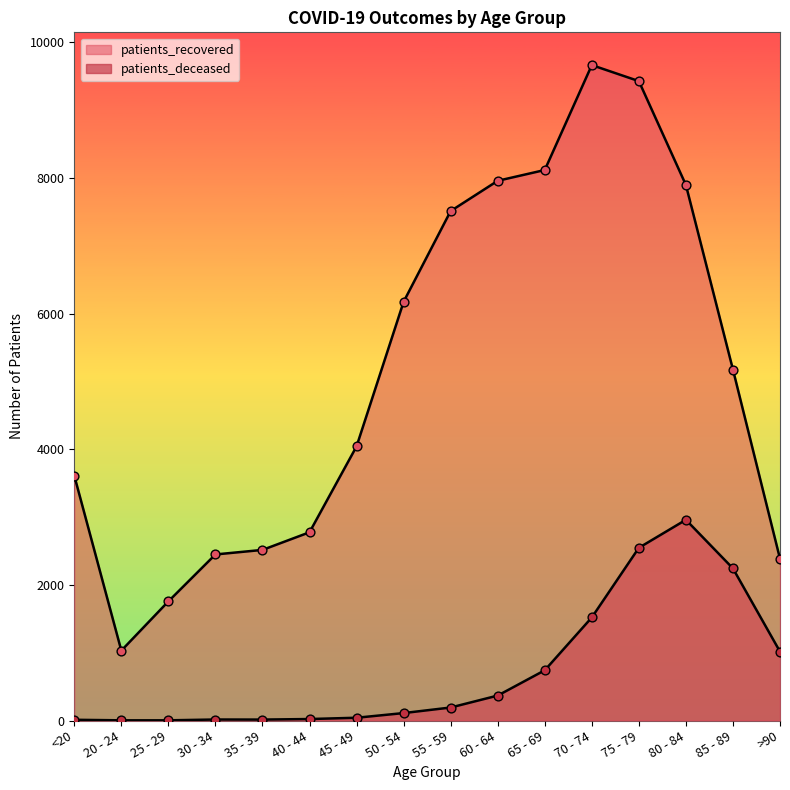

Is the value of patients_deceased at 35 - 39 greater than the value of patients_recovered at 35 - 39?

No